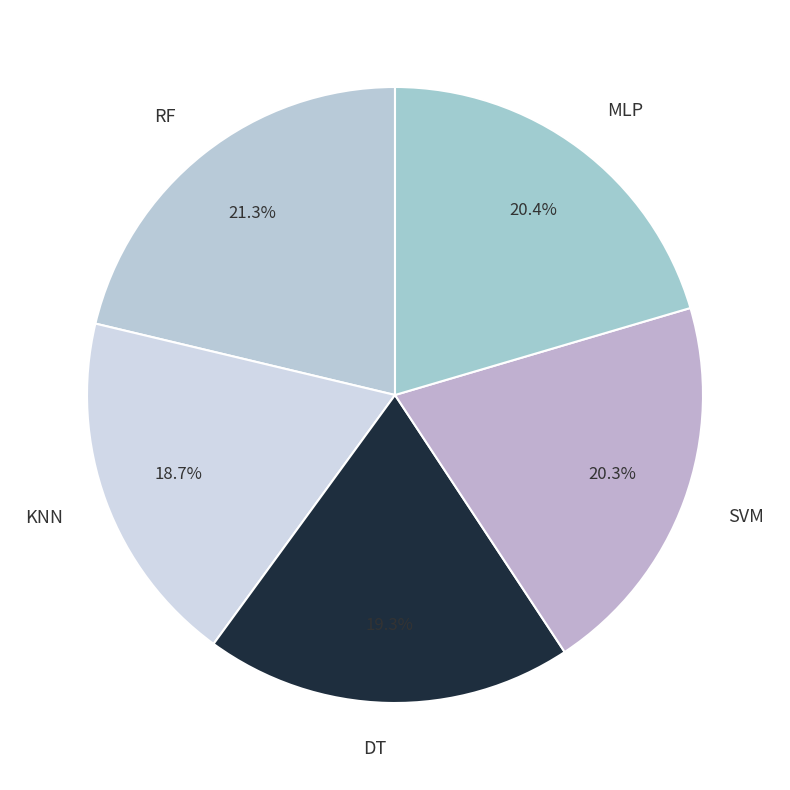

To the nearest percent, what is the difference between the largest and smallest slice percentages?

3%